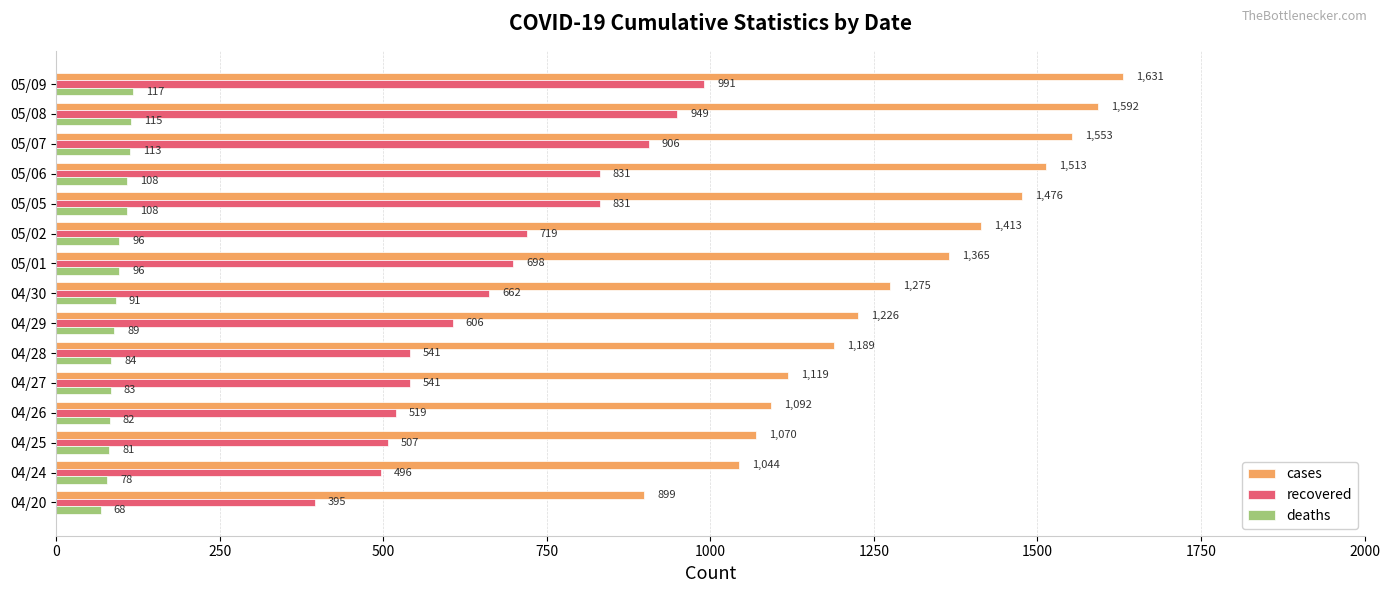

What is the lowest value of the cases series?

899